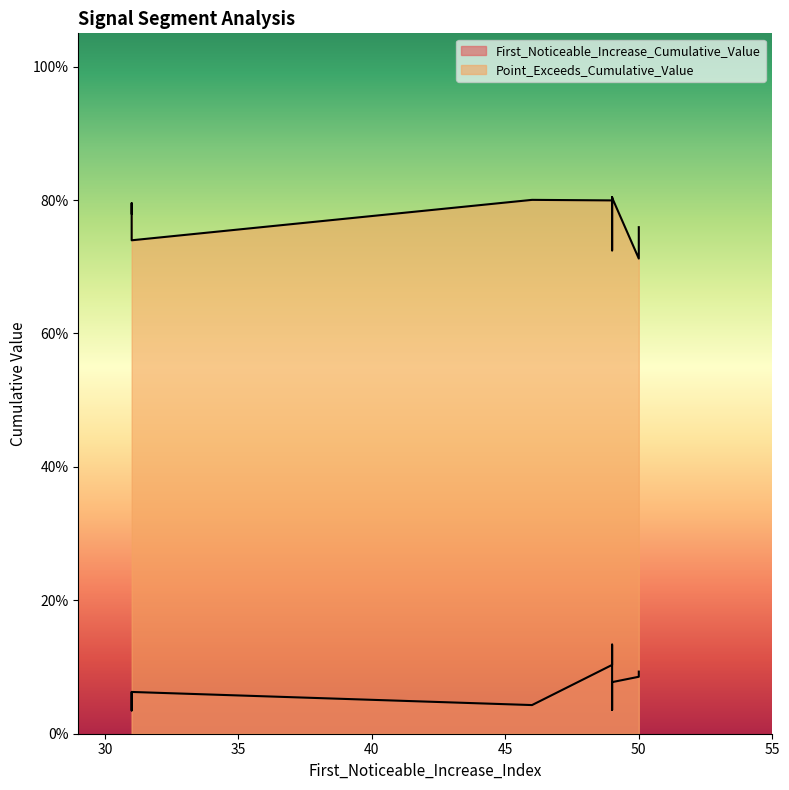

List the series in order of their overall mean, lowest first.

First_Noticeable_Increase_Cumulative_Value, Point_Exceeds_Cumulative_Value